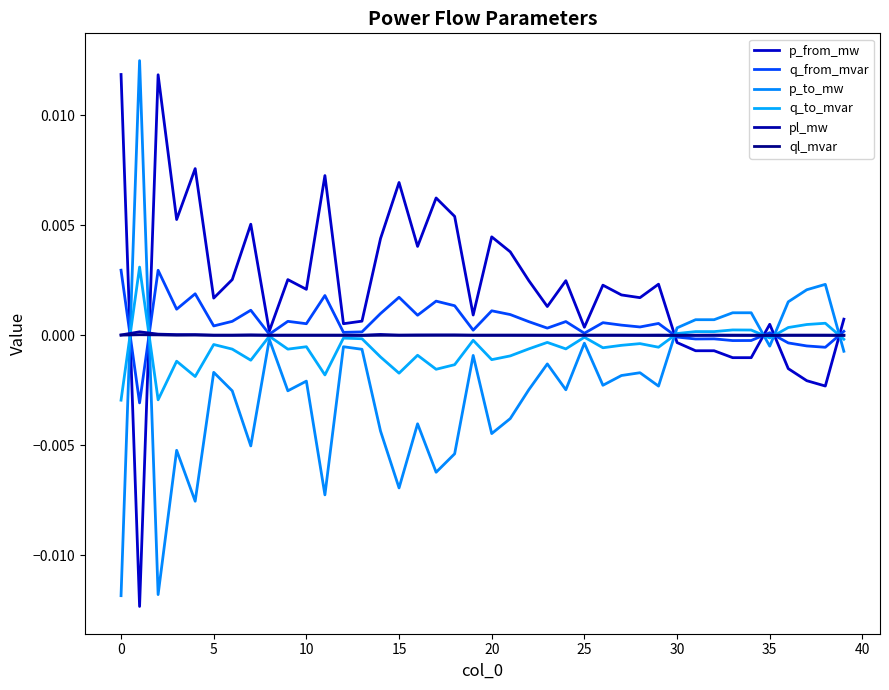

How many lines are shown in the chart?

6